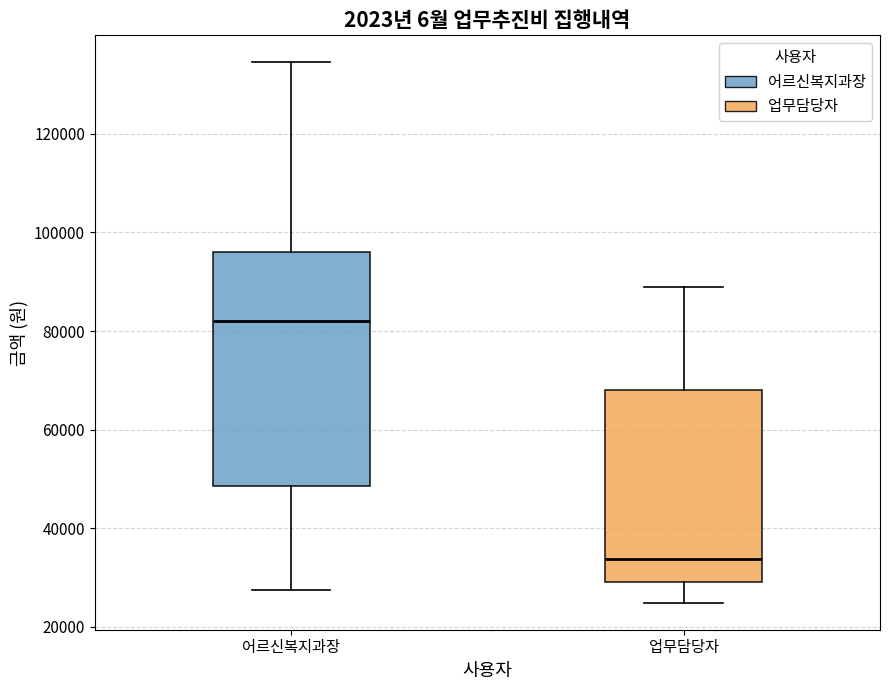

Which box has the lowest median line?

업무담당자